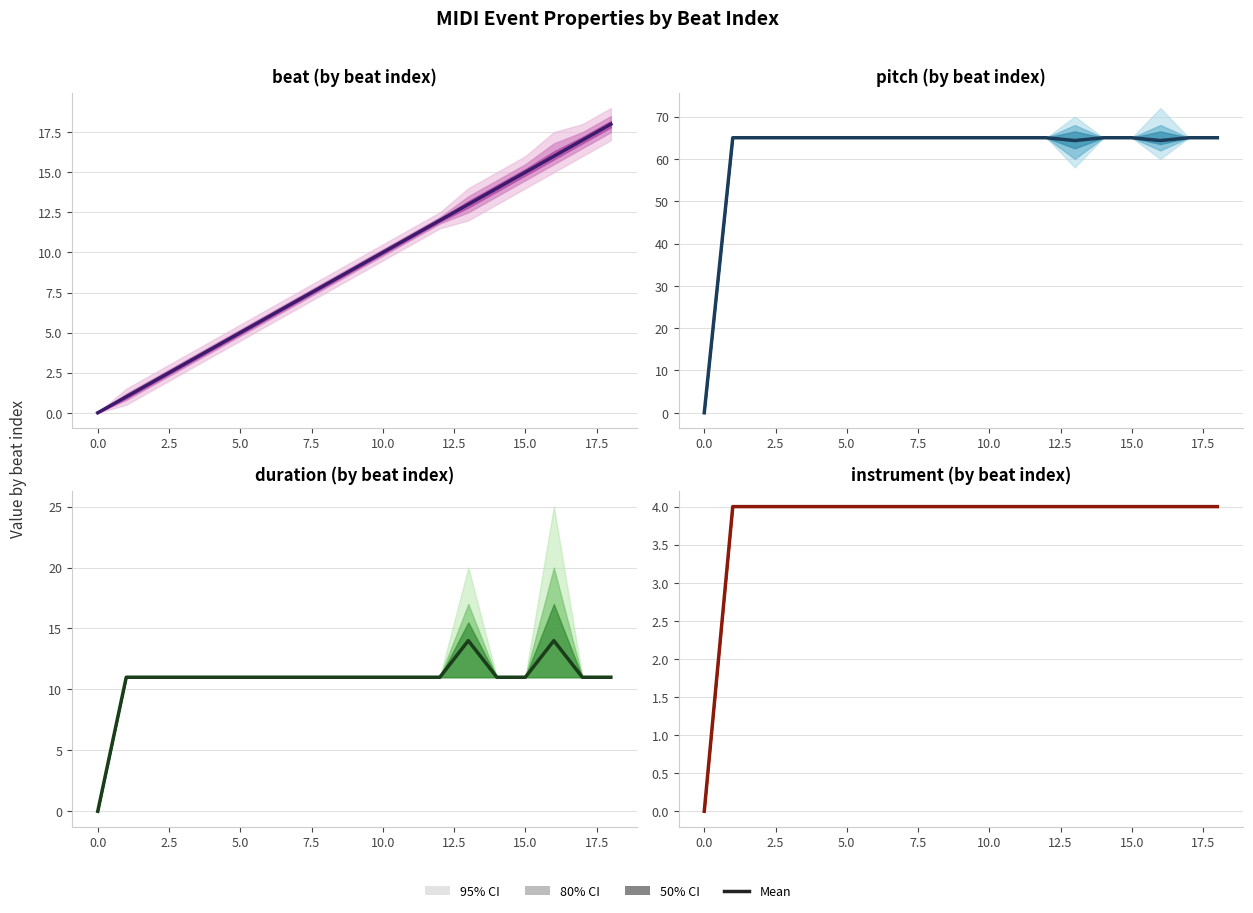

What is the spread (max minus min) of values at 7.5?

61.0